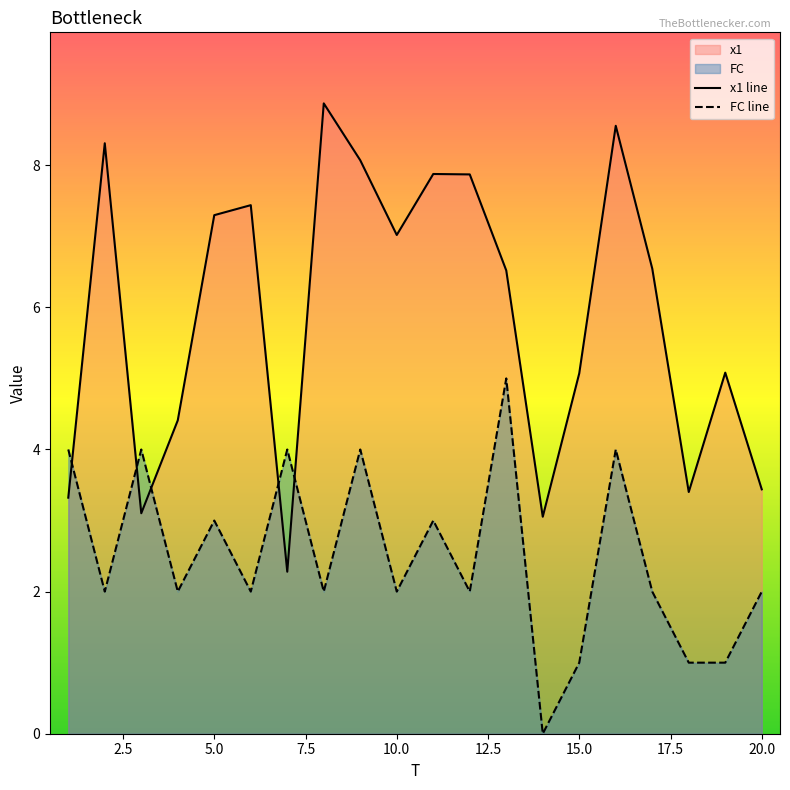

What is the value of the FC line point at the 12th from the left?

2.0